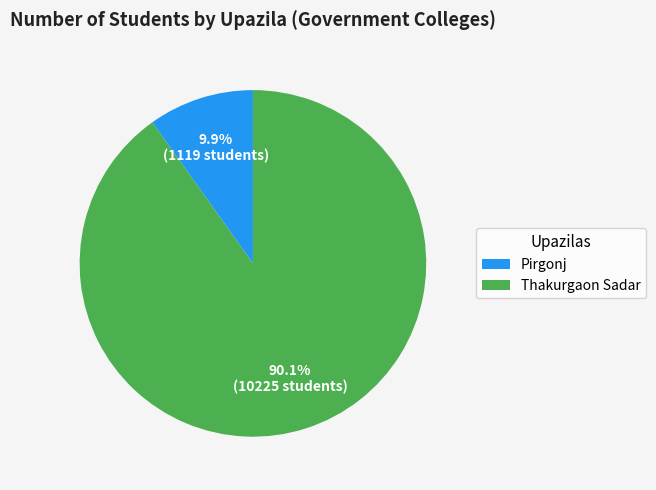

Count the number of slices in the pie.

2